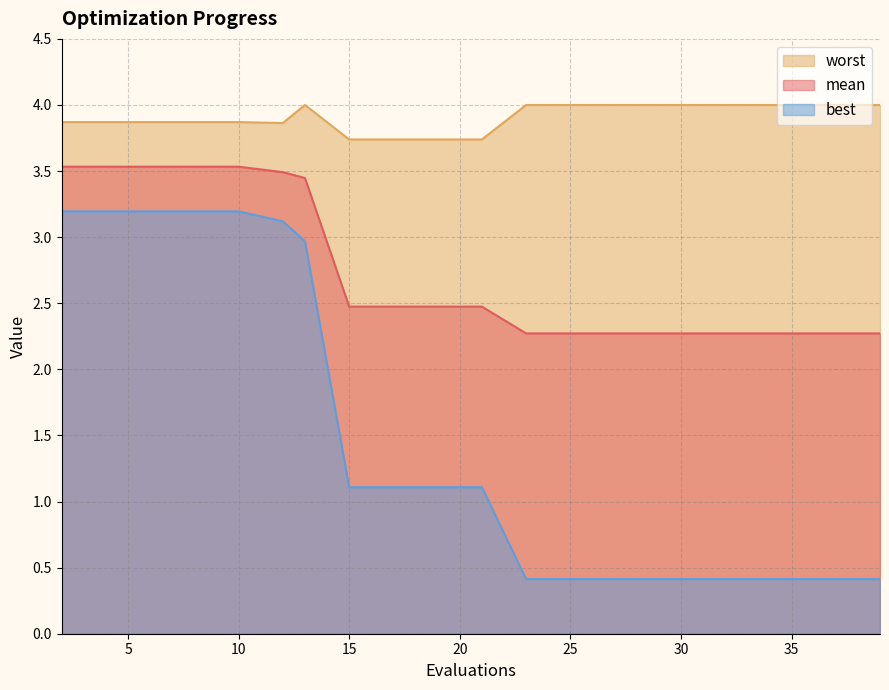

Is it true that best equals 1.7 at 15?

False